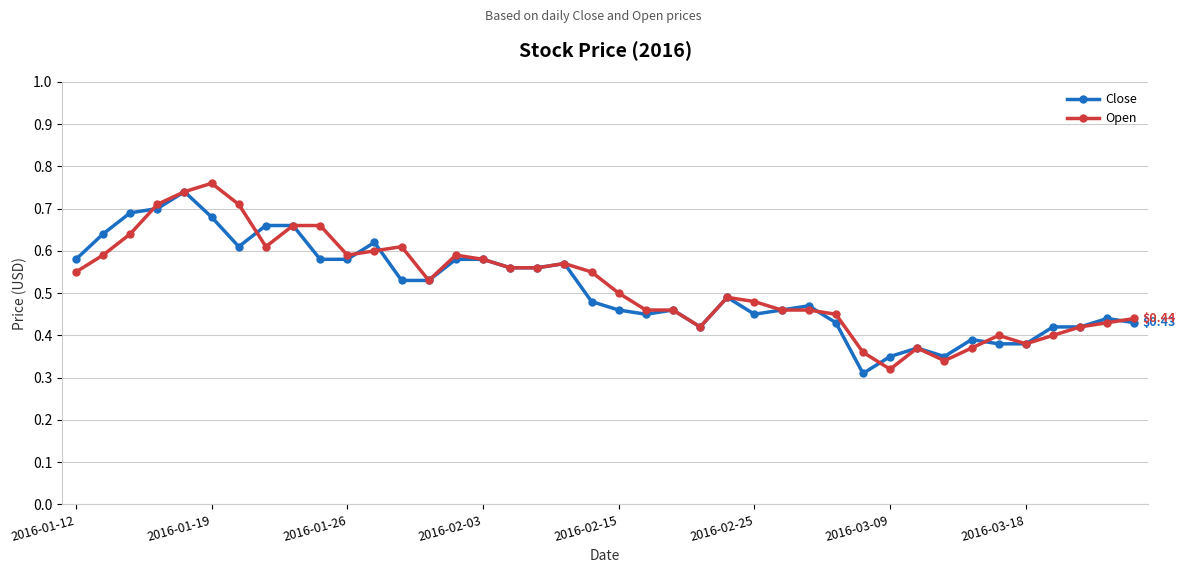

At how many categories does at least one series exceed 0?

40